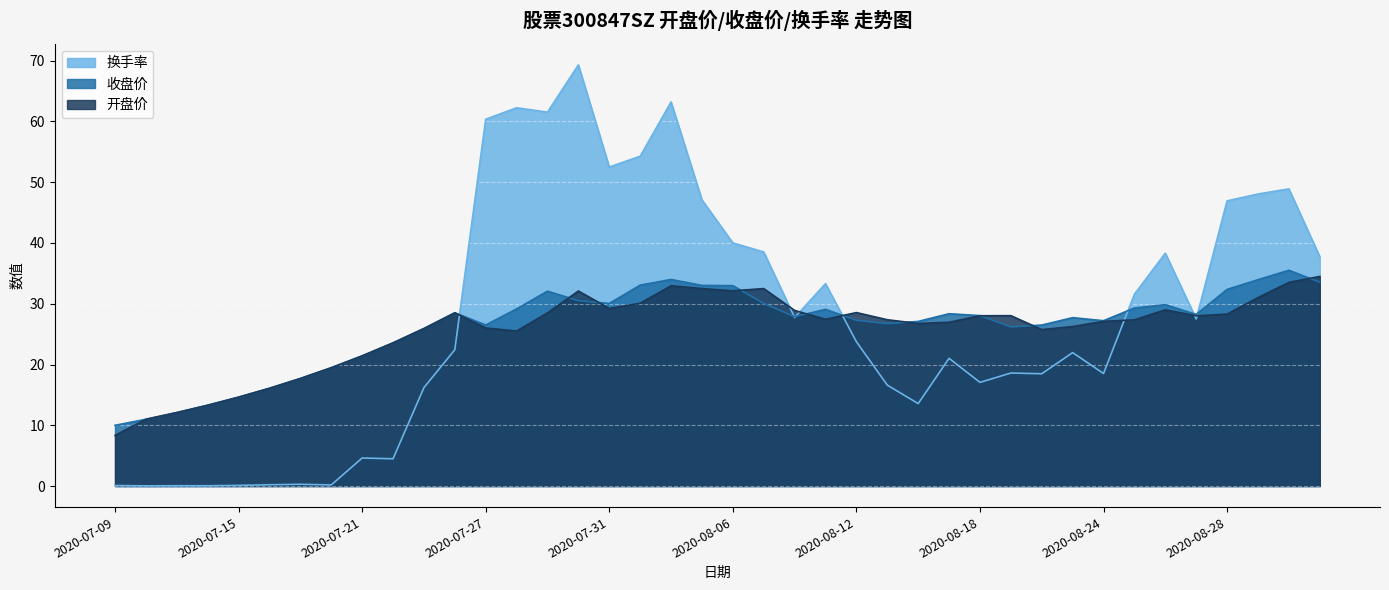

Count the number of data series in this chart.

3